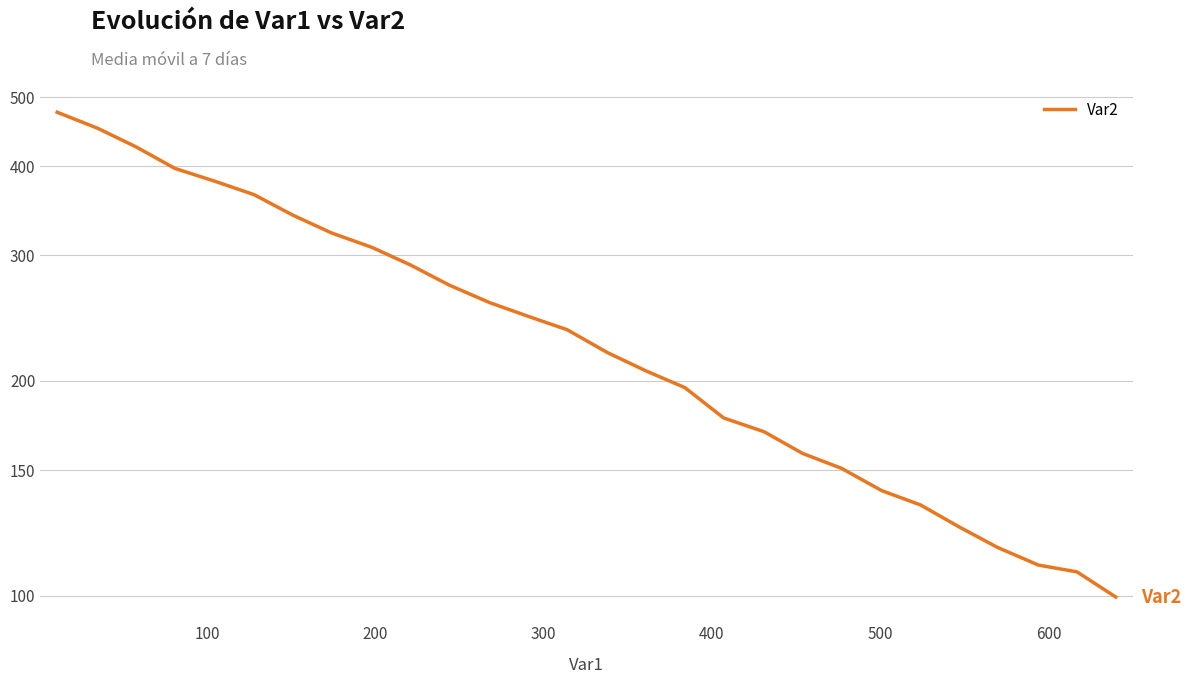

Count the number of values greater than 235.

14